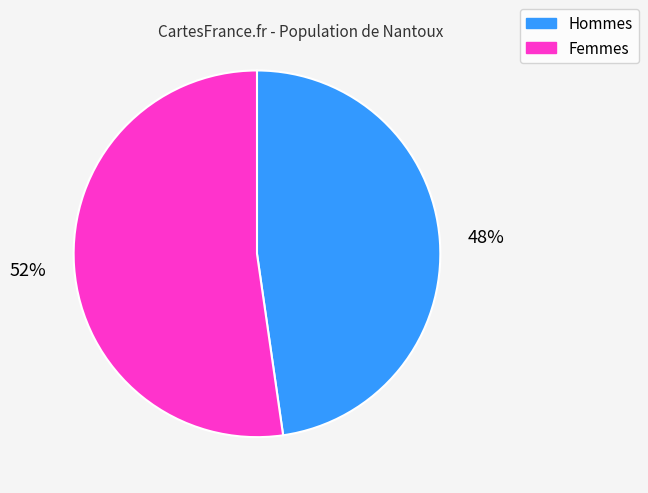

Combined, do Hommes and Femmes account for over 50%?

Yes